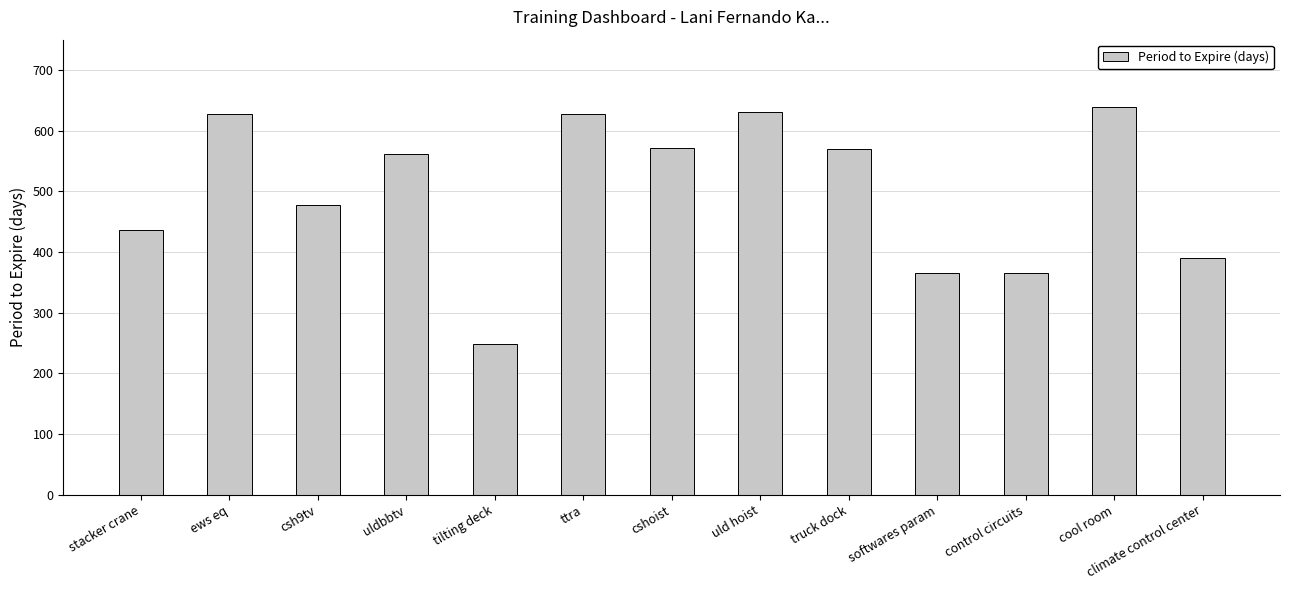

What is the difference between the maximum and minimum values?

390